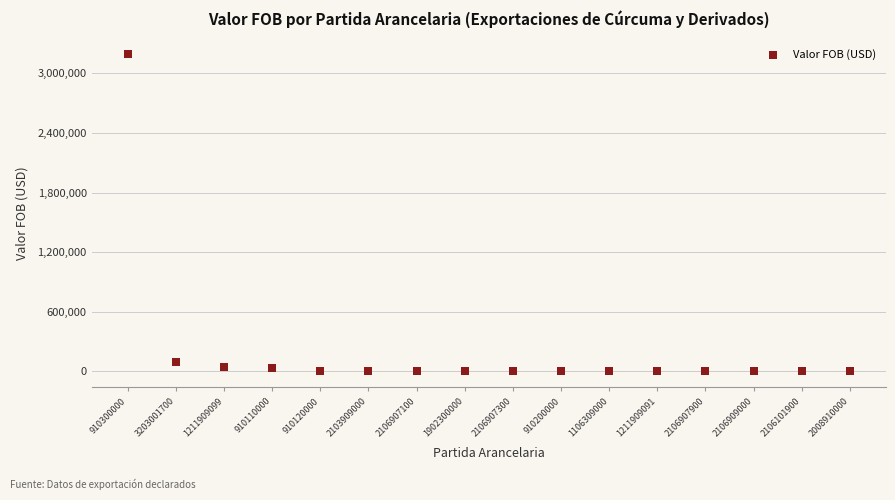

What Y value in the scatter plot is closest to 1595676?

96430.0